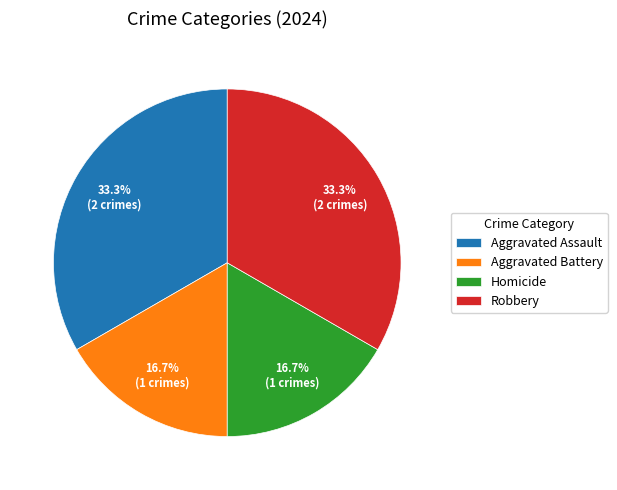

Count the number of slices in the pie.

4